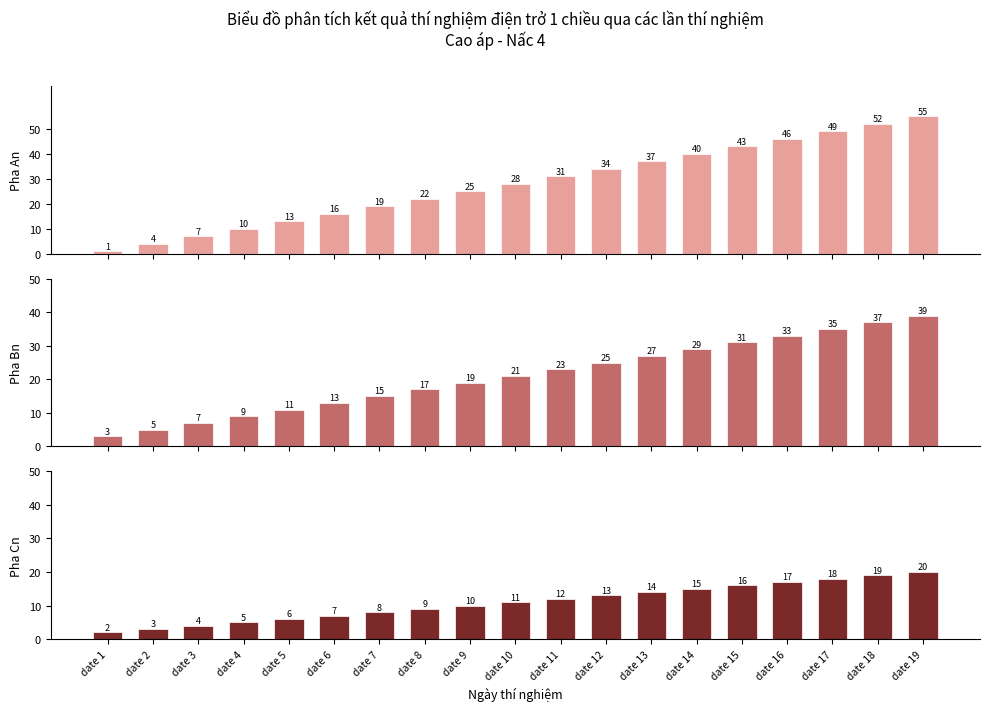

List the series in order of their overall mean, lowest first.

Pha Cn, Pha Bn, Pha An